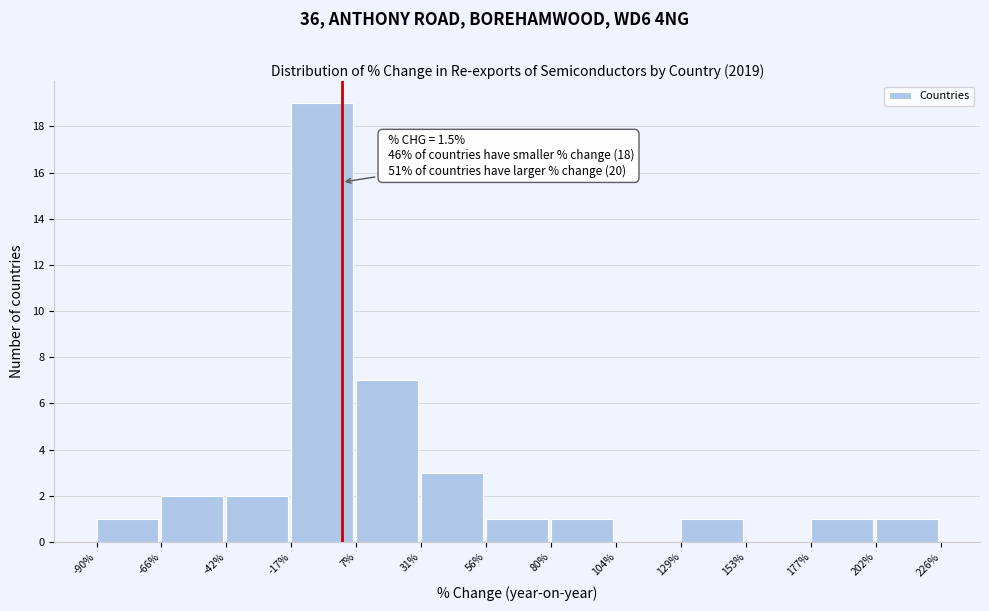

Over which range of the x-axis is the bar tallest?

-17% to 7%